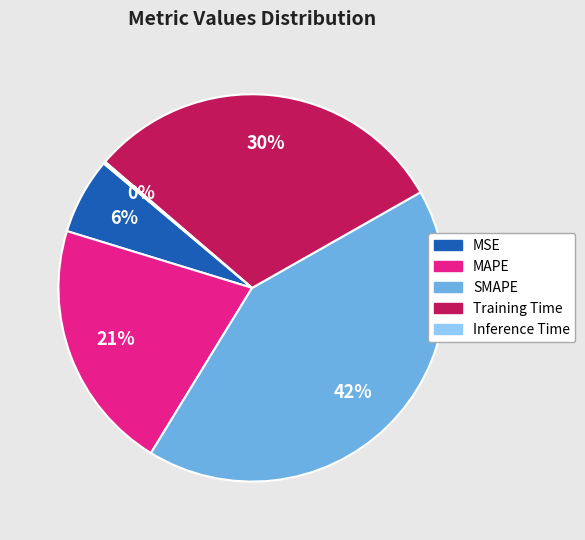

Which slice is the largest?

SMAPE